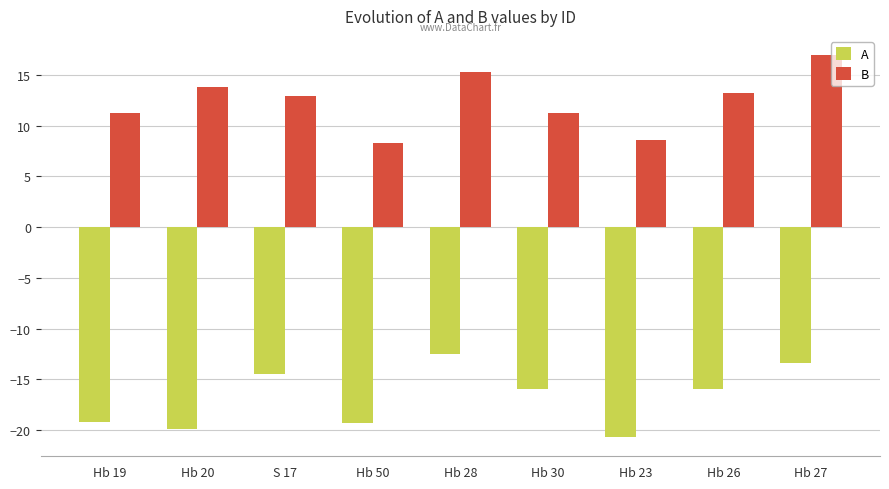

What is the difference between the highest and lowest values at Hb 23?

29.3